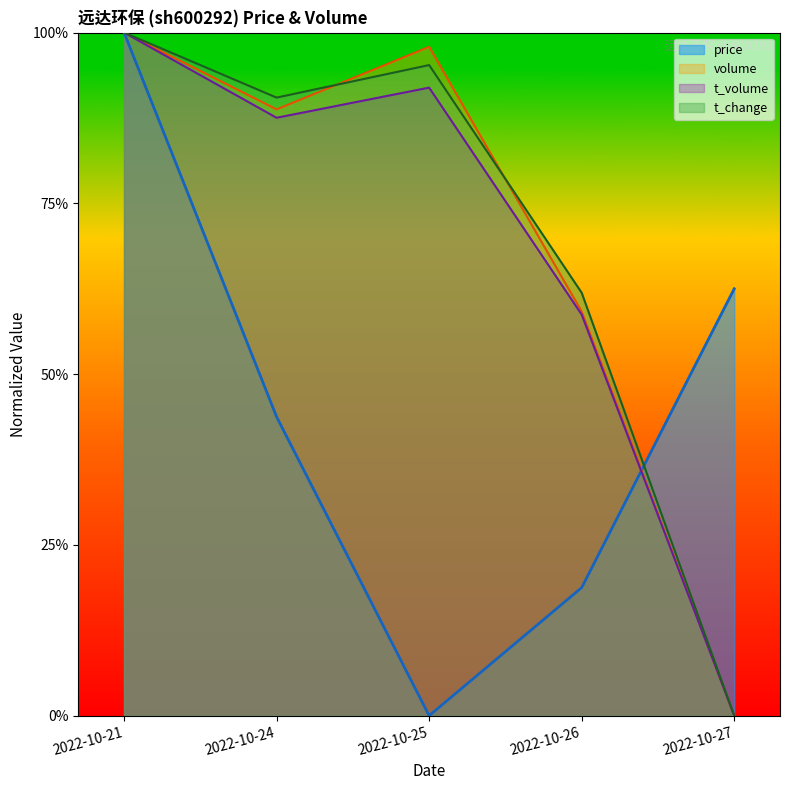

What is the sum of the t_change values at 2022-10-27 and 2022-10-25?

1.0